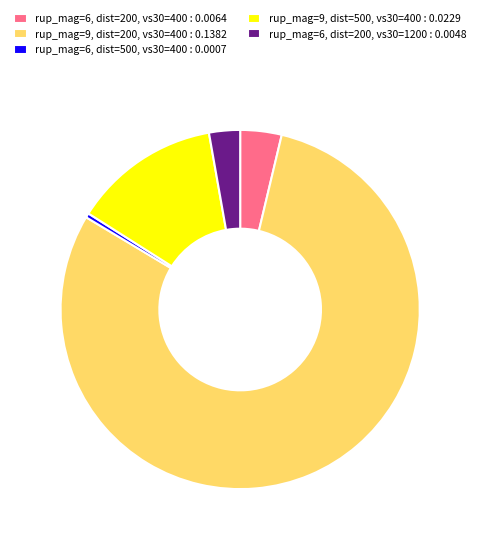

The rup_mag=9, dist=200, vs30=400 slice represents 80% of the pie. True or false?

True